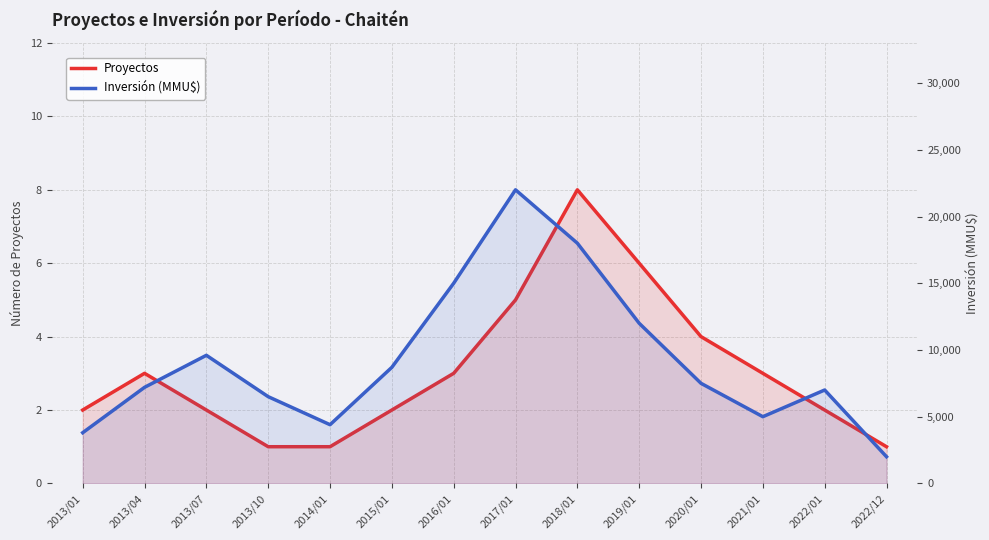

What value does the Proyectos series have at 2013/01?

2